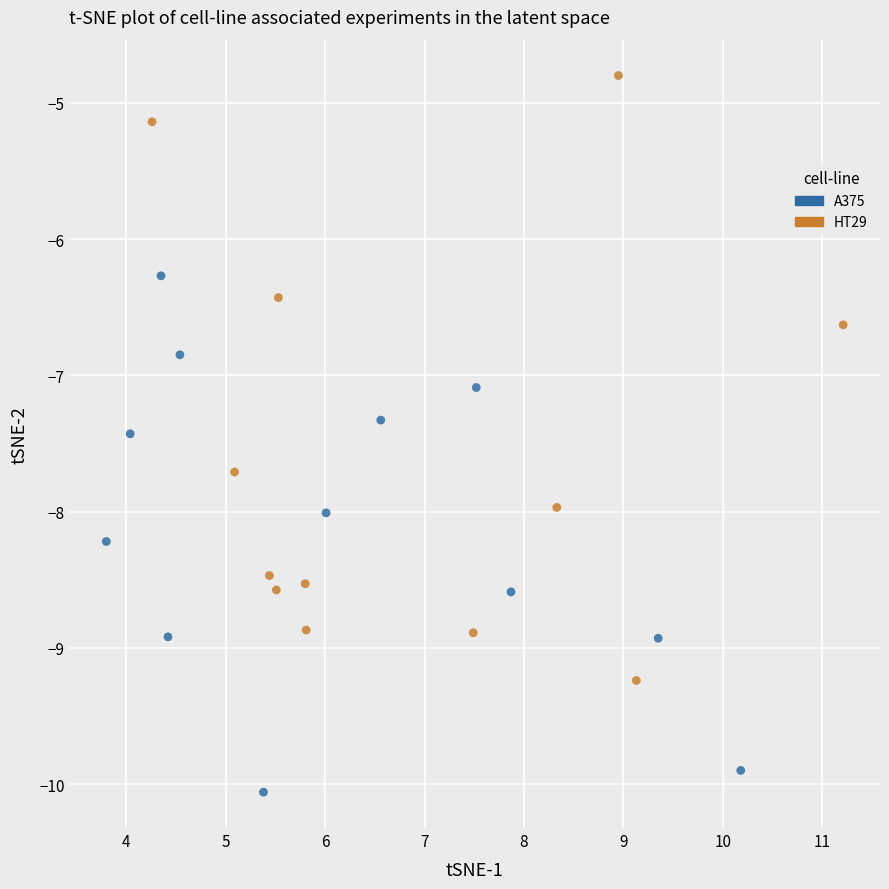

Which series reaches the minimum Y coordinate?

A375